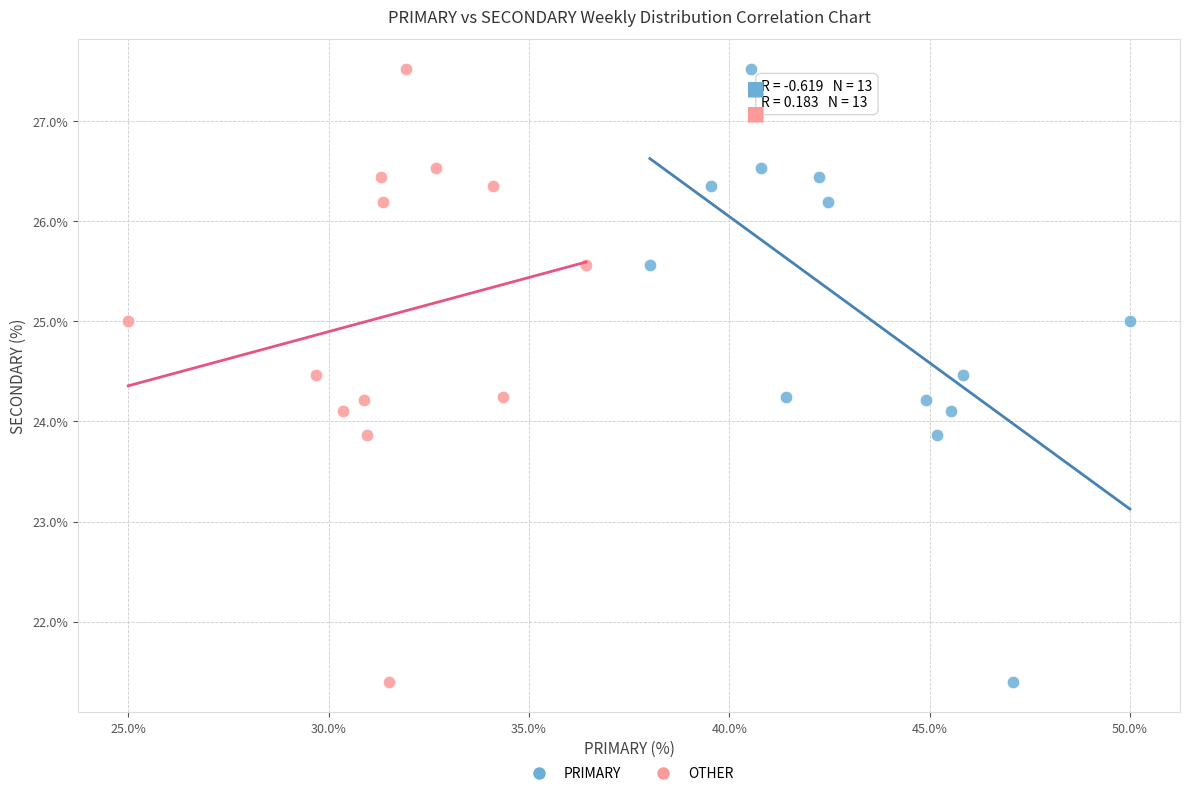

What are all the series names shown in the legend?

PRIMARY, OTHER